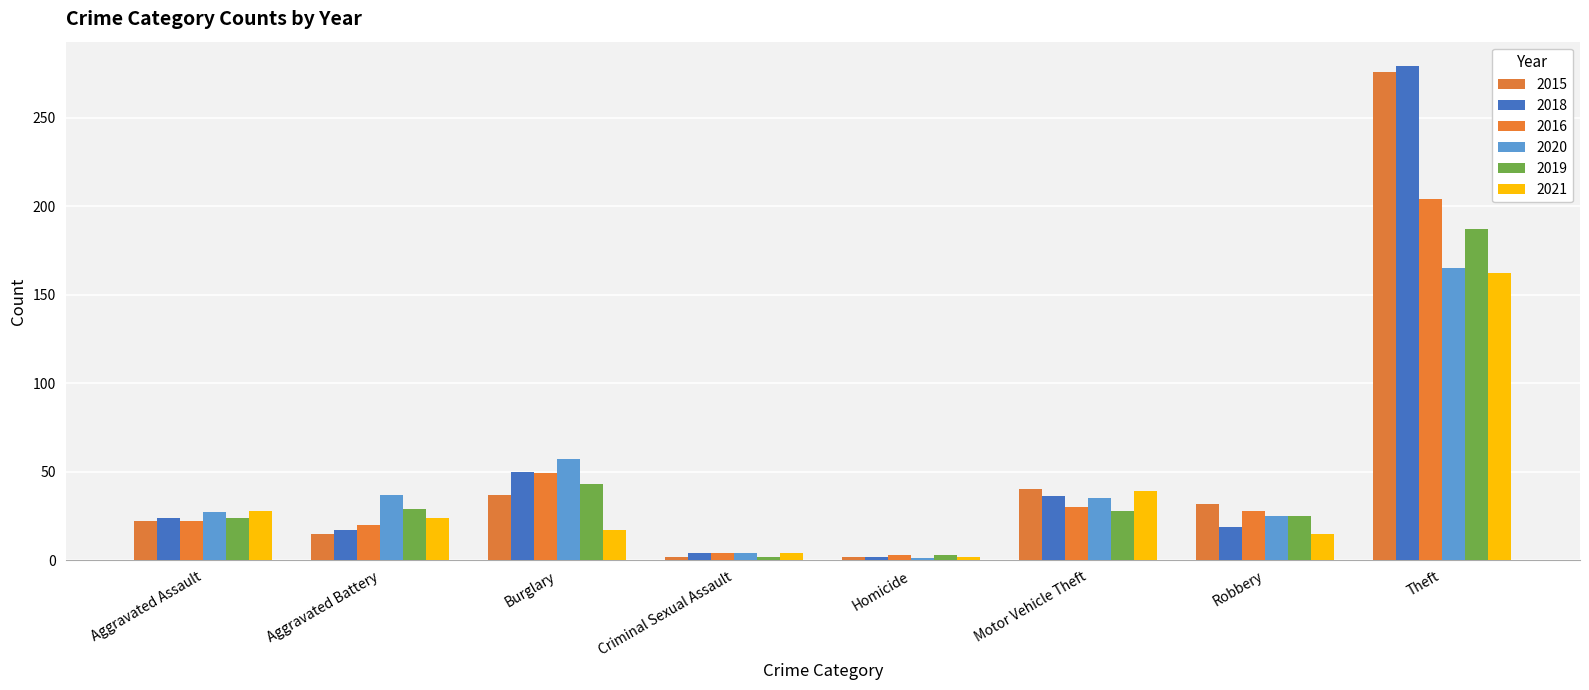

Reading left to right, extract all data points from this chart.

2015: Aggravated Assault=22	Aggravated Battery=15	Burglary=37	Criminal Sexual Assault=2	Homicide=2	Motor Vehicle Theft=40	Robbery=32	Theft=276
2018: Aggravated Assault=24	Aggravated Battery=17	Burglary=50	Criminal Sexual Assault=4	Homicide=2	Motor Vehicle Theft=36	Robbery=19	Theft=279
2016: Aggravated Assault=22	Aggravated Battery=20	Burglary=49	Criminal Sexual Assault=4	Homicide=3	Motor Vehicle Theft=30	Robbery=28	Theft=204
2020: Aggravated Assault=27	Aggravated Battery=37	Burglary=57	Criminal Sexual Assault=4	Homicide=1	Motor Vehicle Theft=35	Robbery=25	Theft=165
2019: Aggravated Assault=24	Aggravated Battery=29	Burglary=43	Criminal Sexual Assault=2	Homicide=3	Motor Vehicle Theft=28	Robbery=25	Theft=187
2021: Aggravated Assault=28	Aggravated Battery=24	Burglary=17	Criminal Sexual Assault=4	Homicide=2	Motor Vehicle Theft=39	Robbery=15	Theft=162